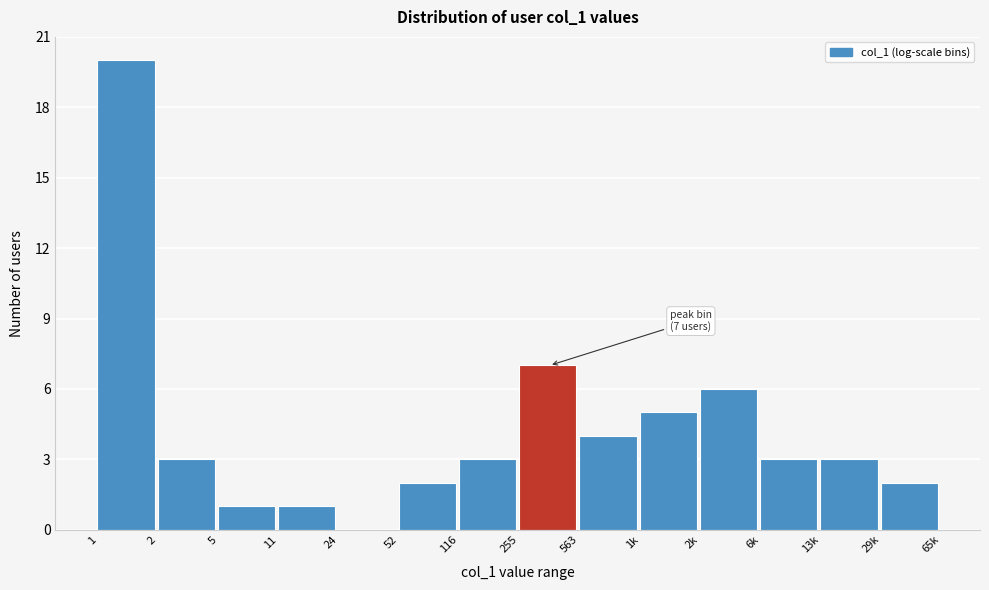

Reading left to right, list all the values displayed in this chart.

1=20	2=3	5=1	11=1	24=0	52=2	116=3	255=7	563=4	1k=5	2k=6	6k=3	13k=3	29k=2